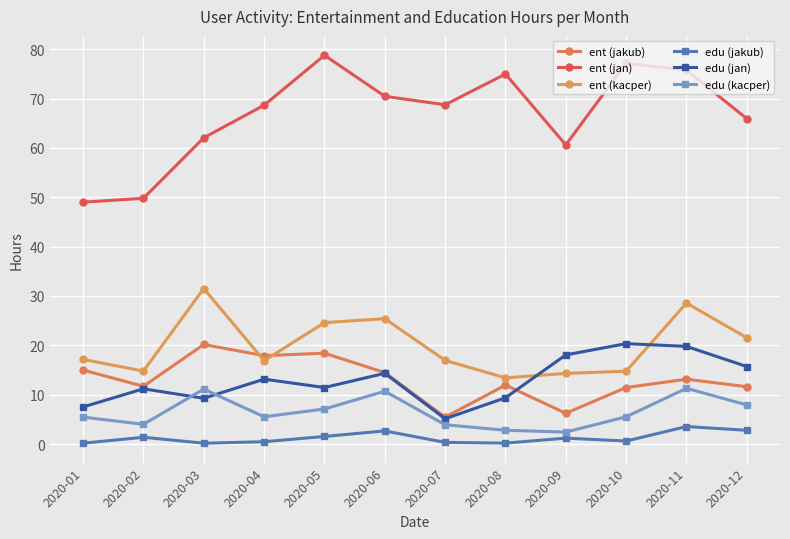

At how many categories does at least one series exceed 67?

7